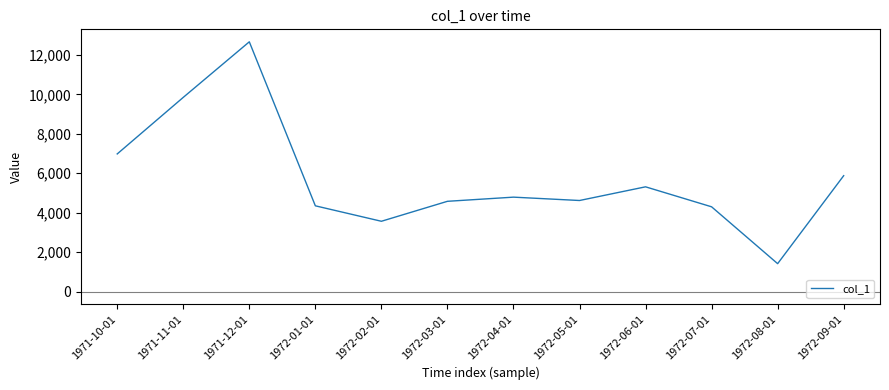

True or false: there are more than 2 points higher than both neighbors.

True